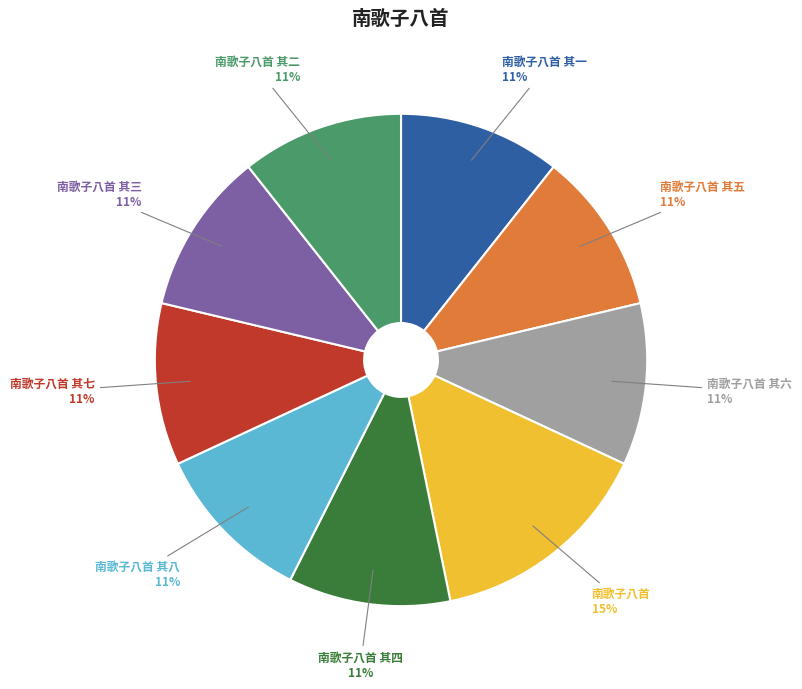

What is the largest slice in the pie chart?

南歌子八首